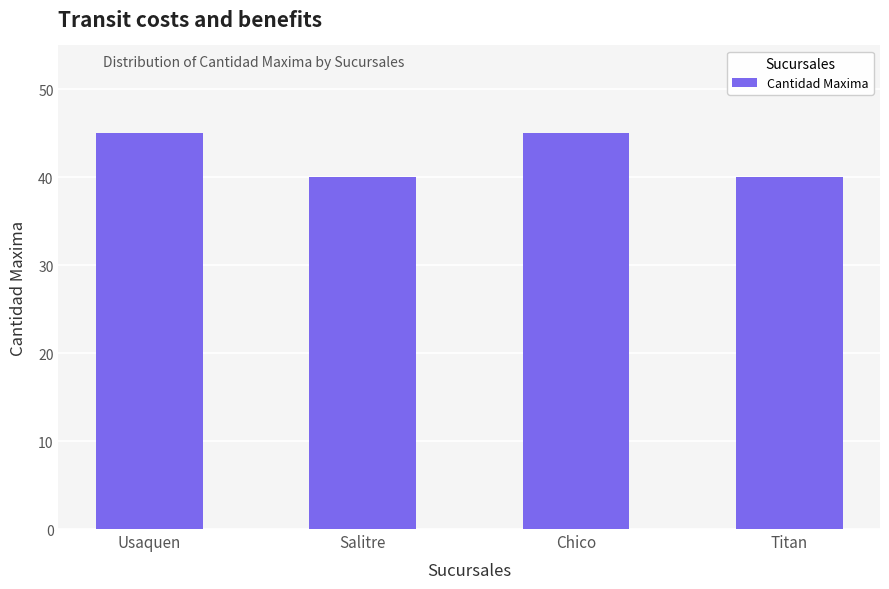

Reading left to right, transcribe all the data shown in this chart.

Usaquen=45	Salitre=40	Chico=45	Titan=40